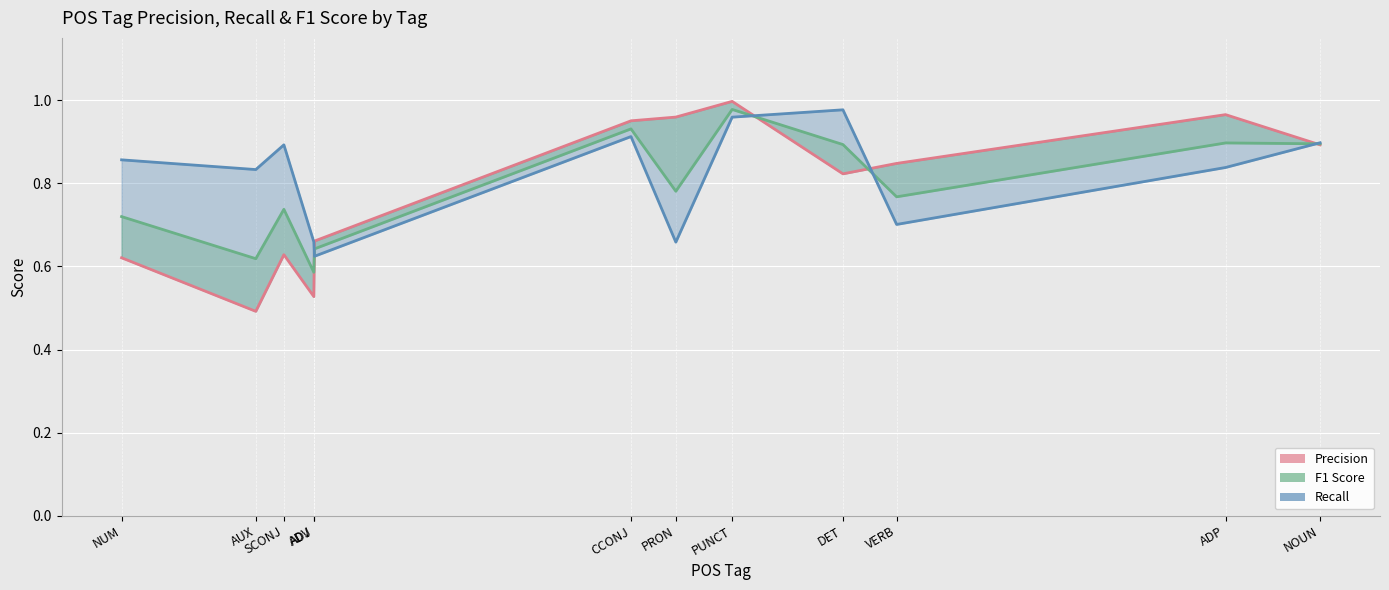

What is the highest value of the Recall series?

1.0